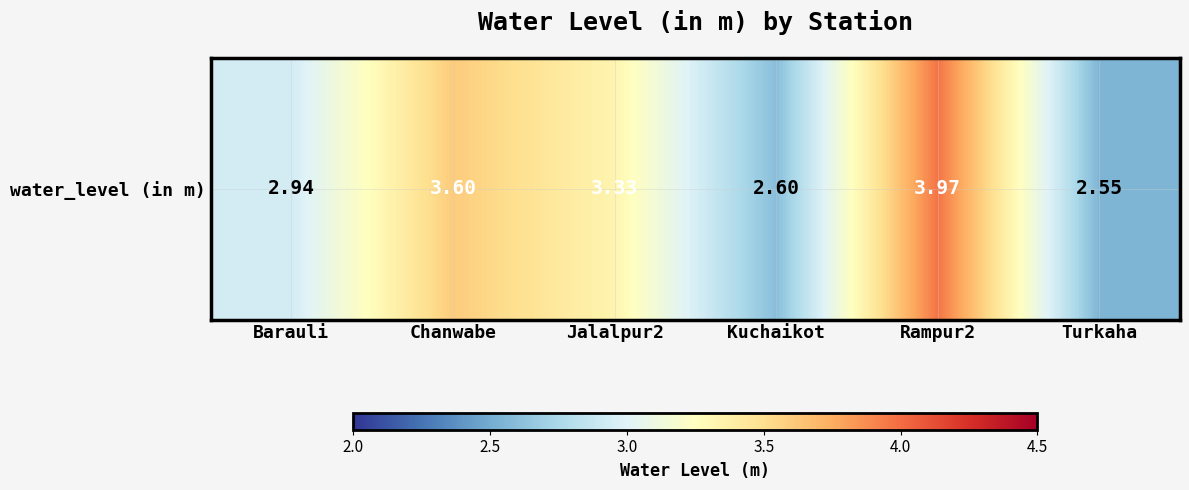

What is the sum of all values?

19.0